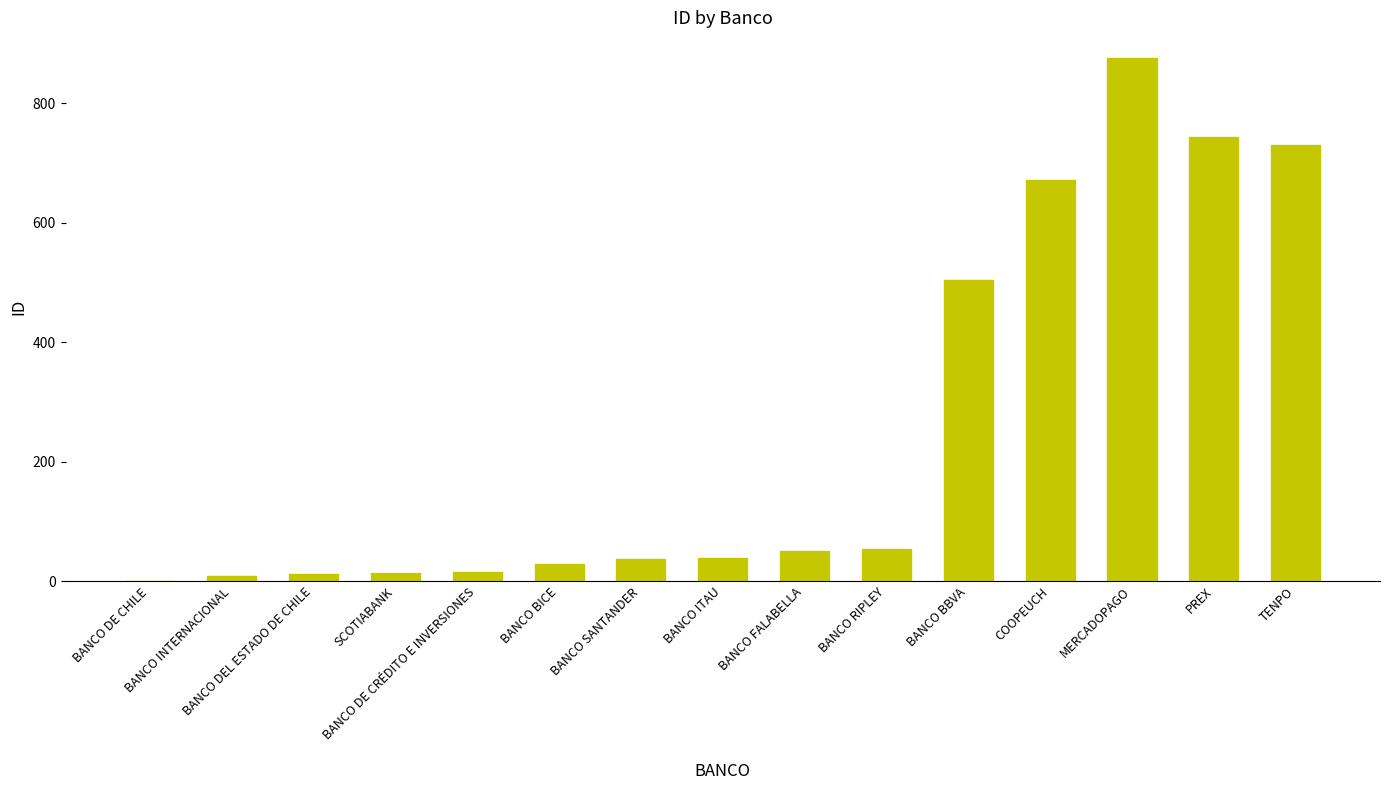

What is the greatest value displayed?

875